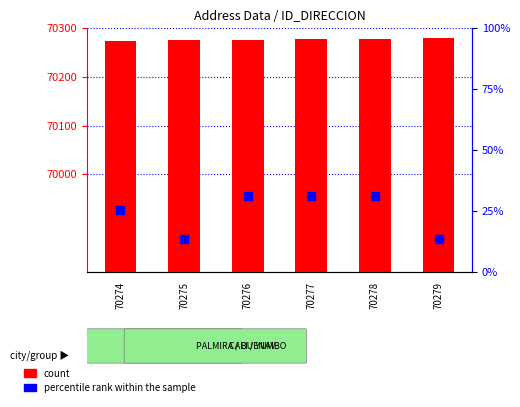

What are all the series names shown in the legend?

count, percentile rank within the sample